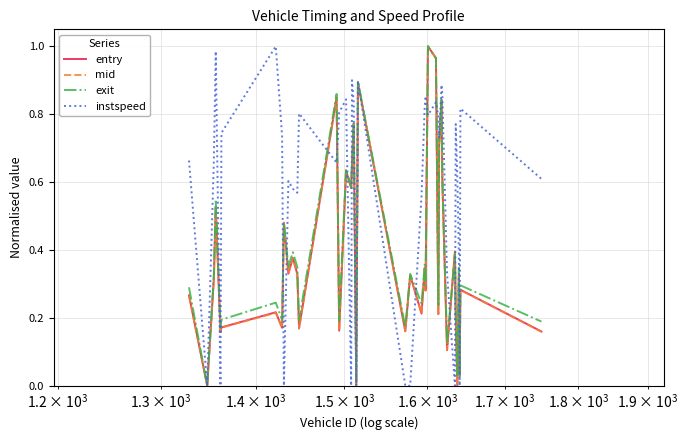

How many times do mid and instspeed cross each other?

18